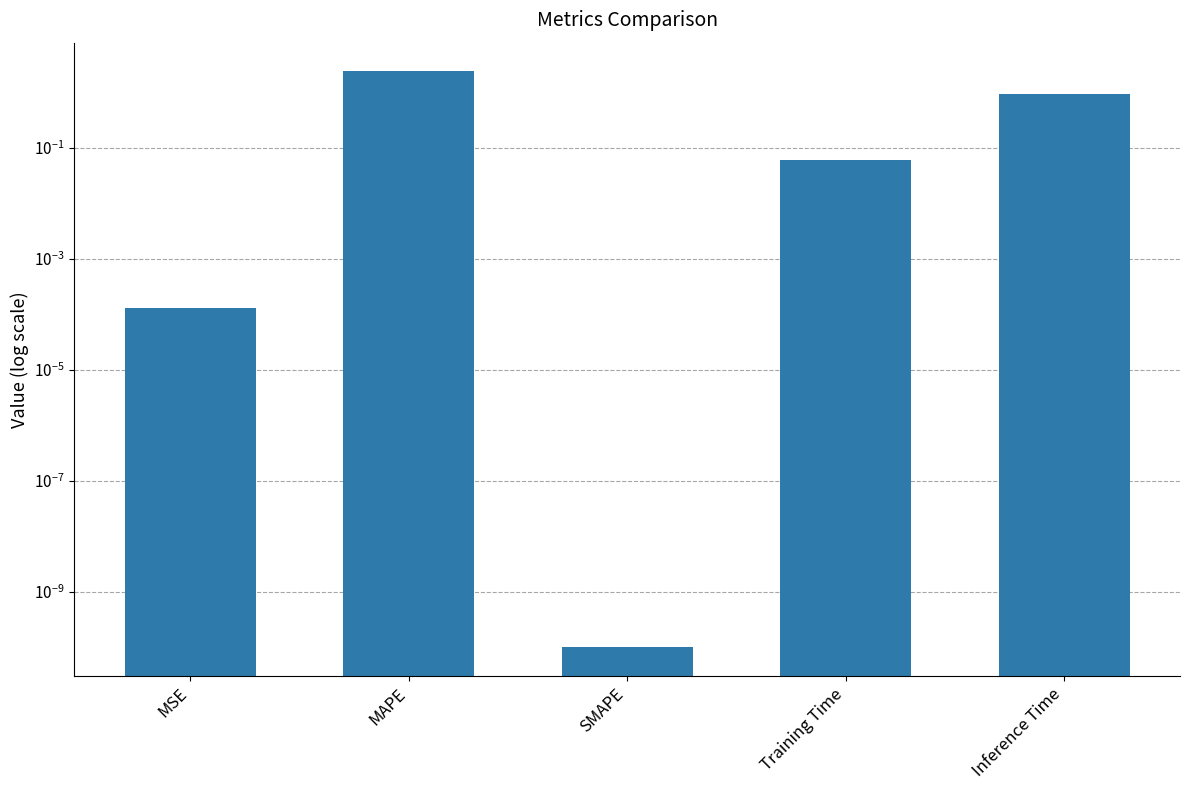

List the labels in order of value, largest first.

MAPE, Inference Time, Training Time, MSE, SMAPE